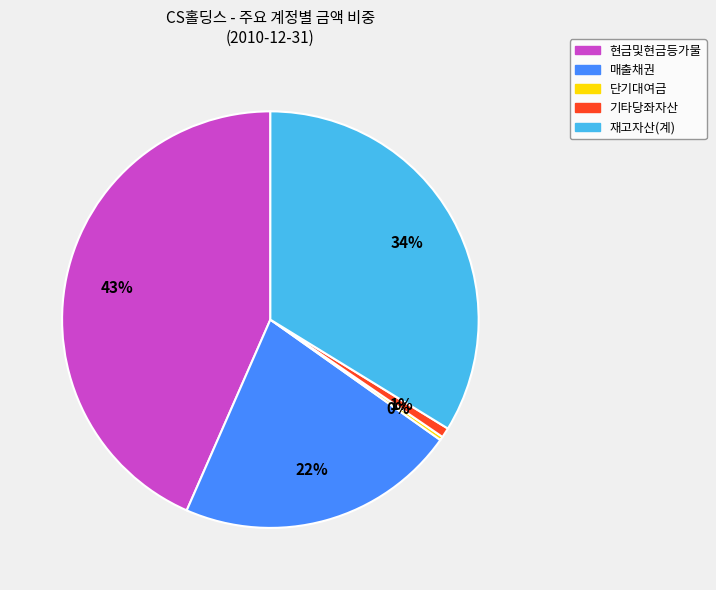

To the nearest percent, what is the difference between the largest and smallest slice percentages?

43%